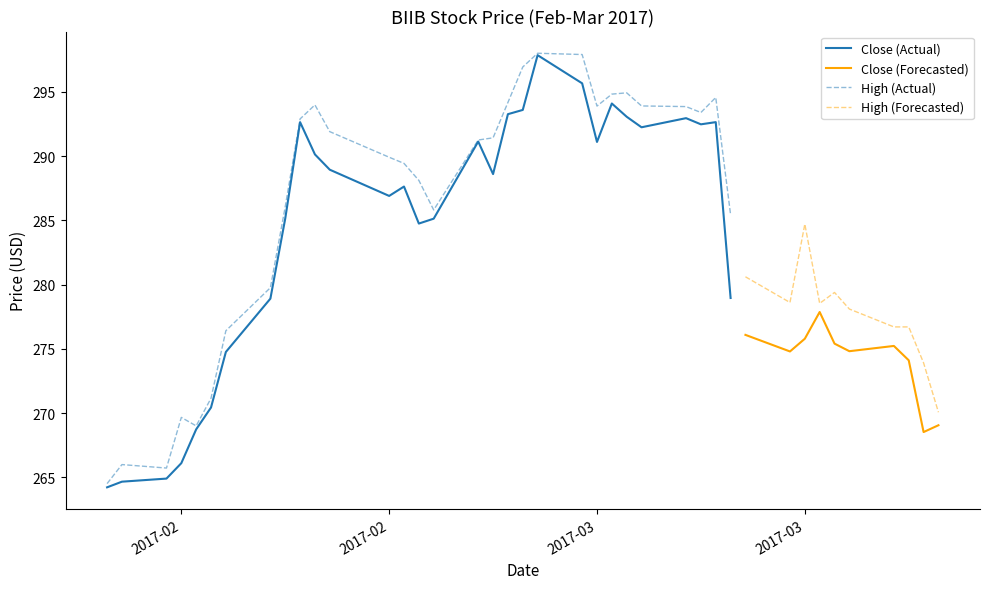

The Close series shows 82.0 at 4. True or false?

False